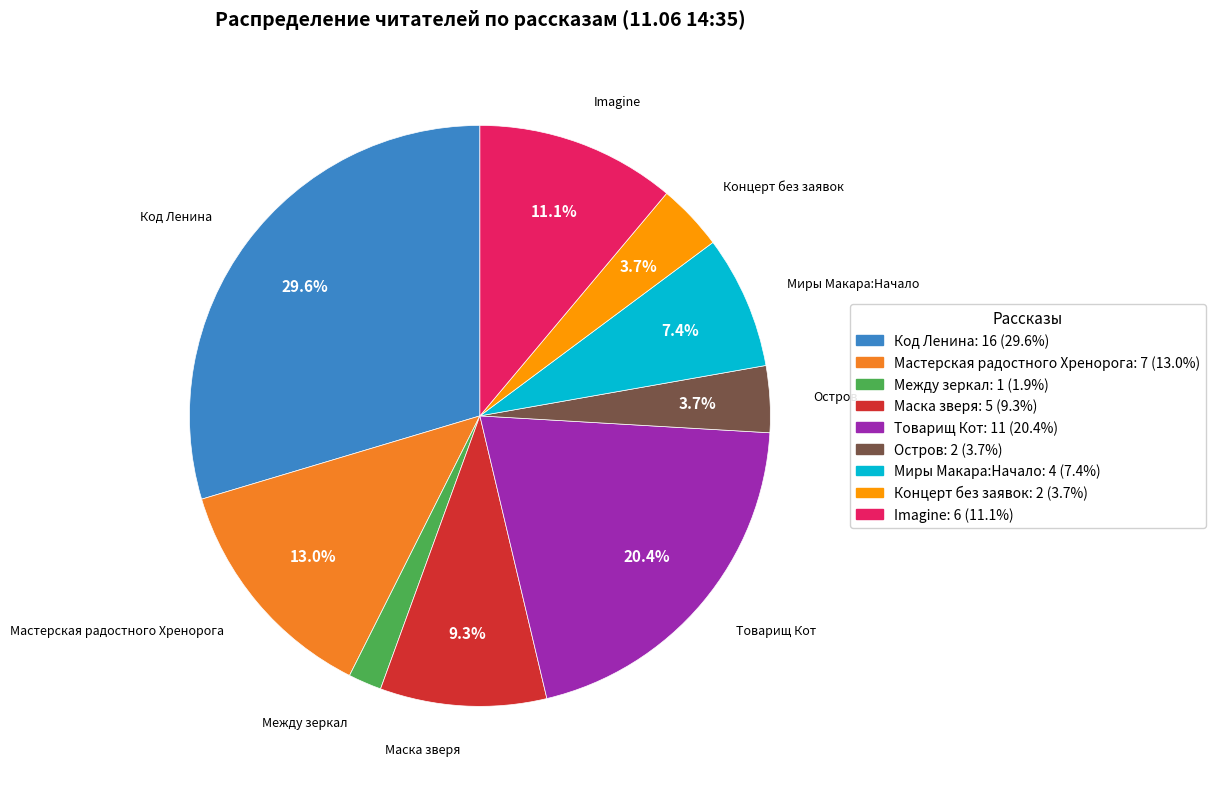

Is there any slice that represents more than half of the pie?

No